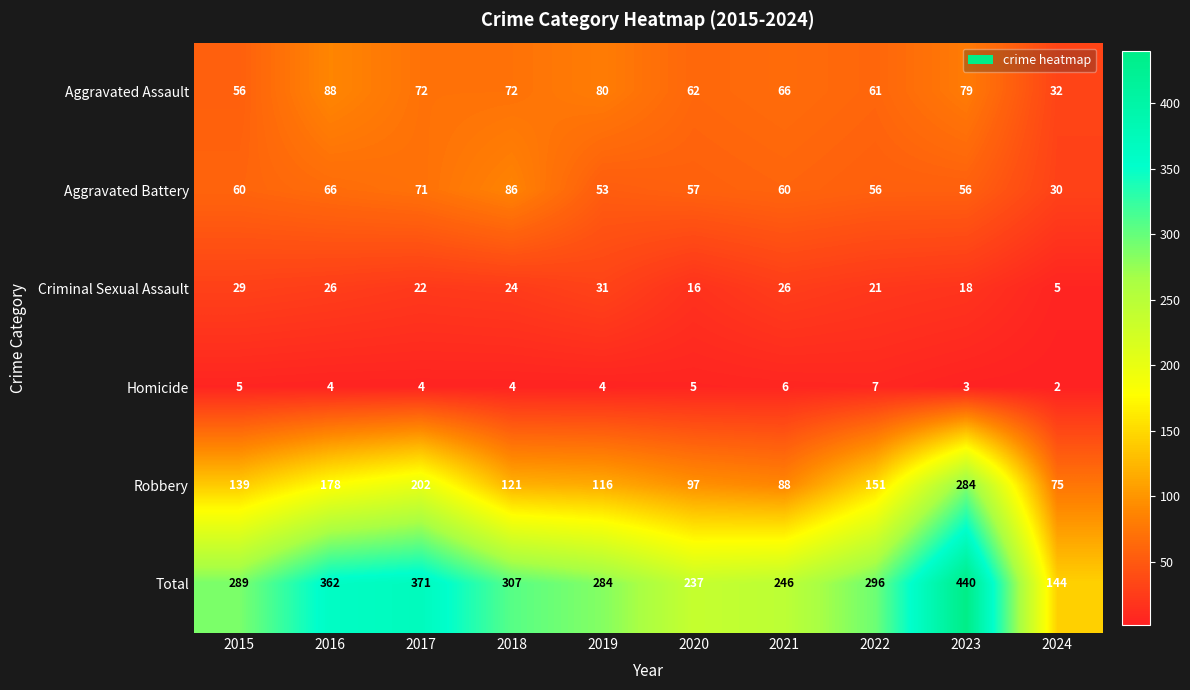

True or false: Robbery has a value of 116 at 2019.

True